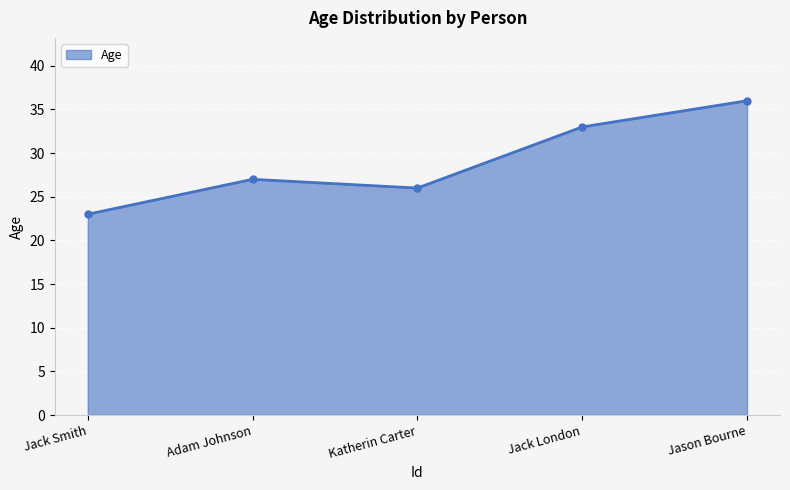

How many lines are shown in the chart?

1